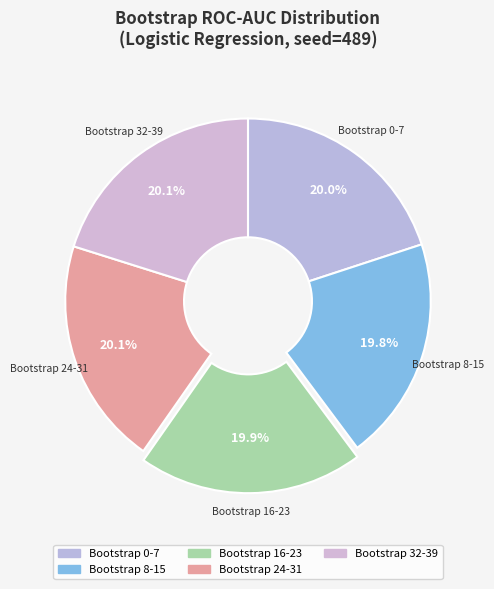

Is there any slice that represents more than half of the pie?

No